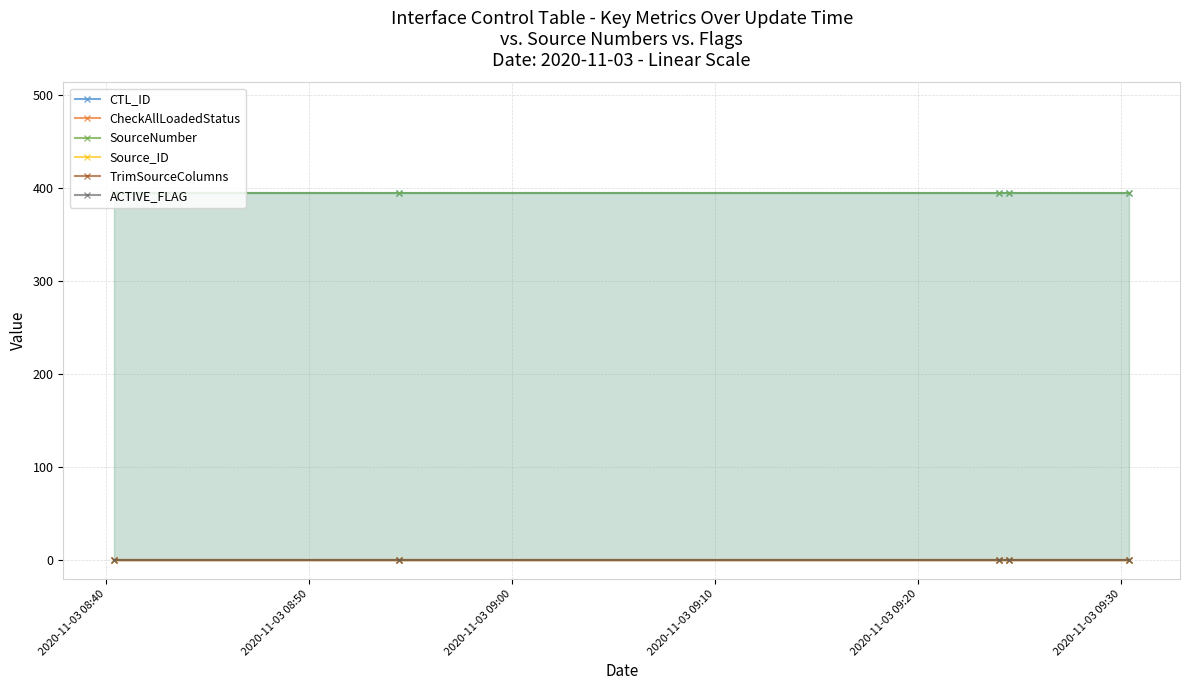

True or false: SourceNumber and ACTIVE_FLAG cross at least once.

False